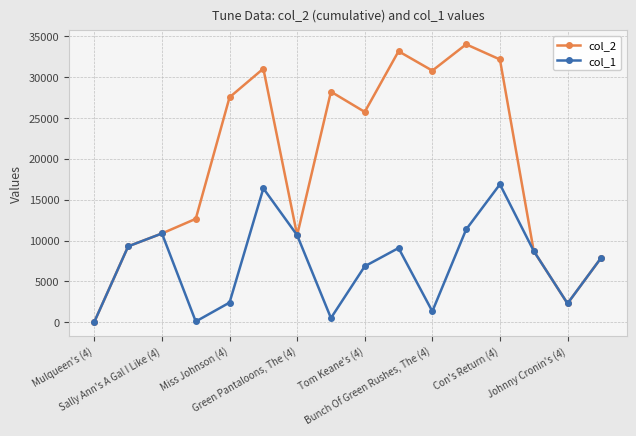

How many data points in col_2 are less than 25723?

8